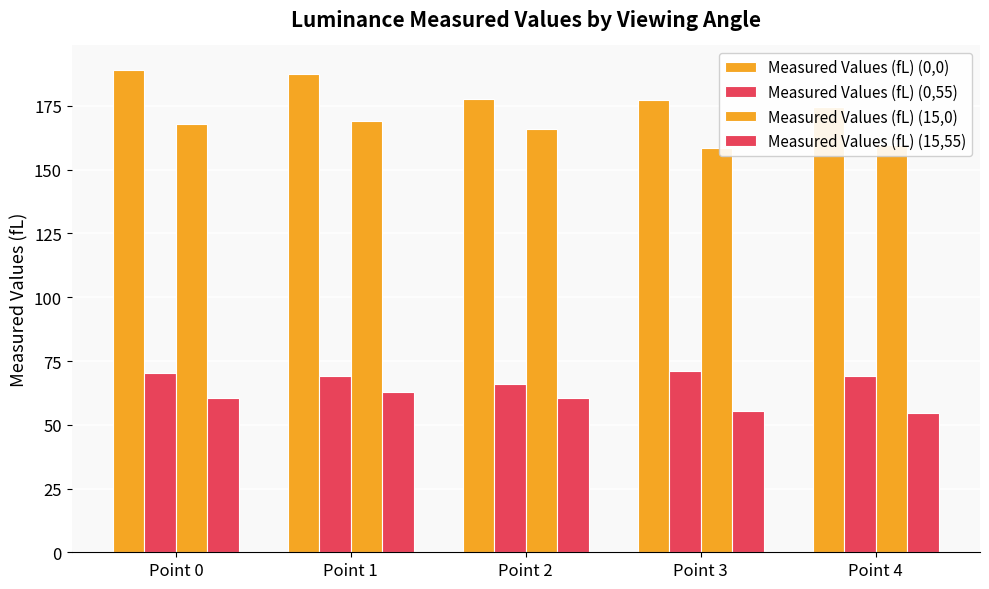

What is the sum of all Measured Values (fL) (0,55) values?

345.8